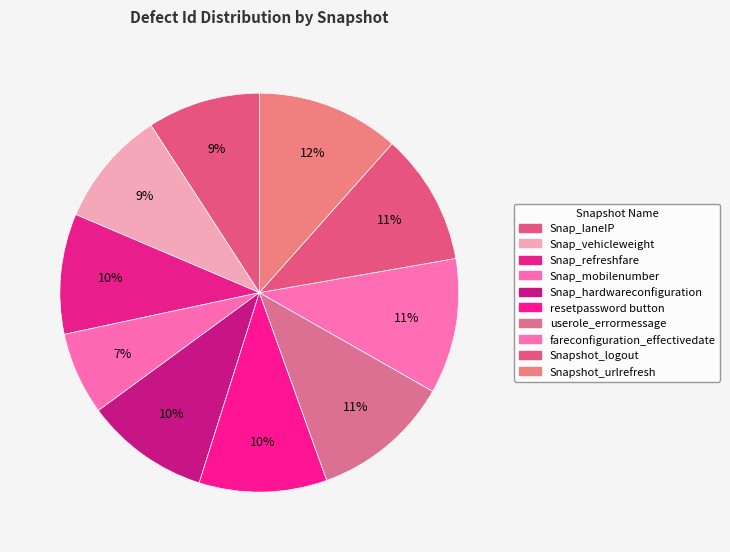

Approximately how many times larger is the value at Snap_vehicleweight compared to Snap_mobilenumber?

1.4